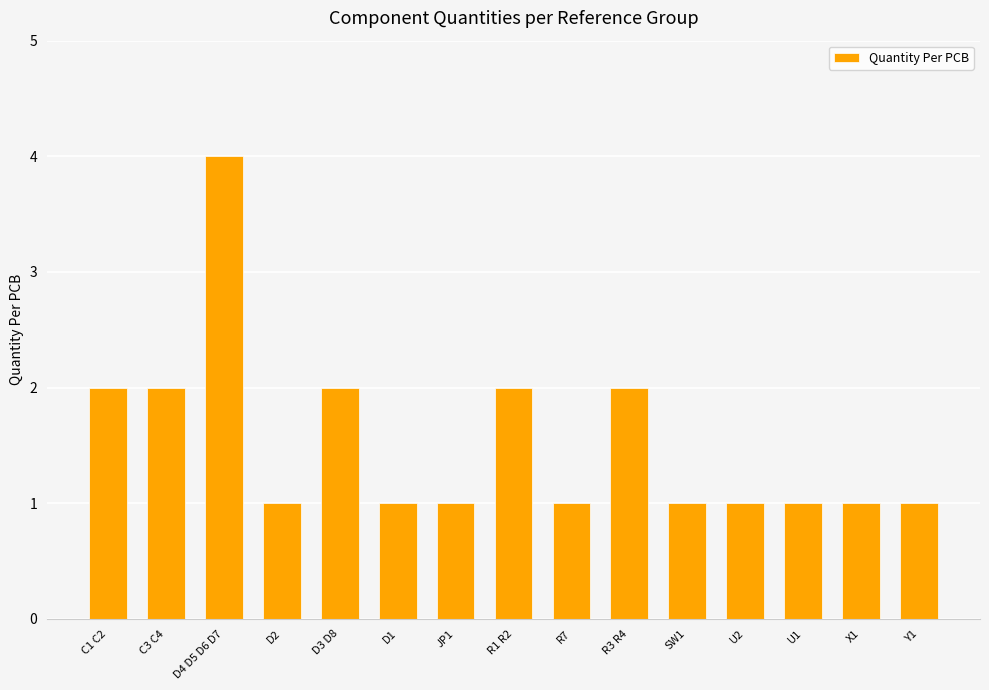

What is the label of the 4th bar from the right?

U2